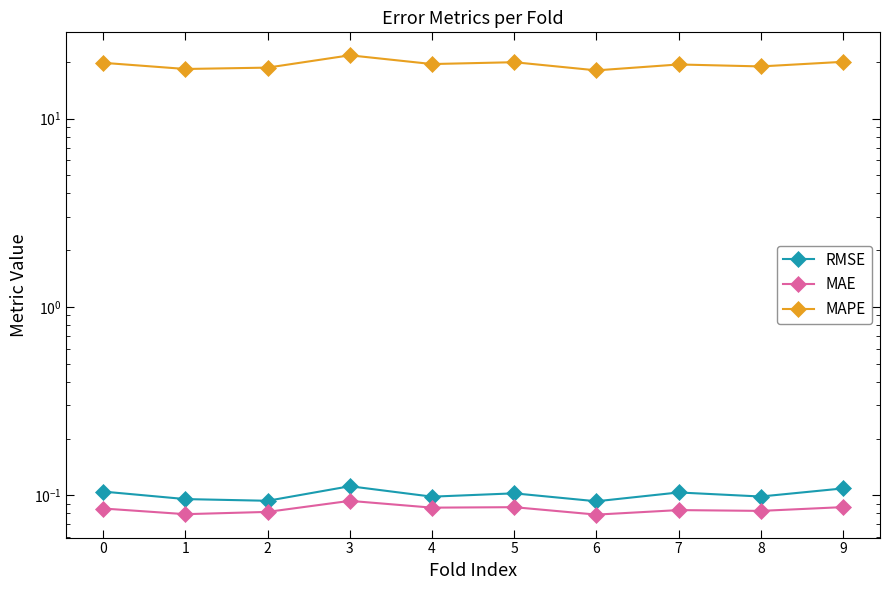

What is the sum of all MAE values?

0.8